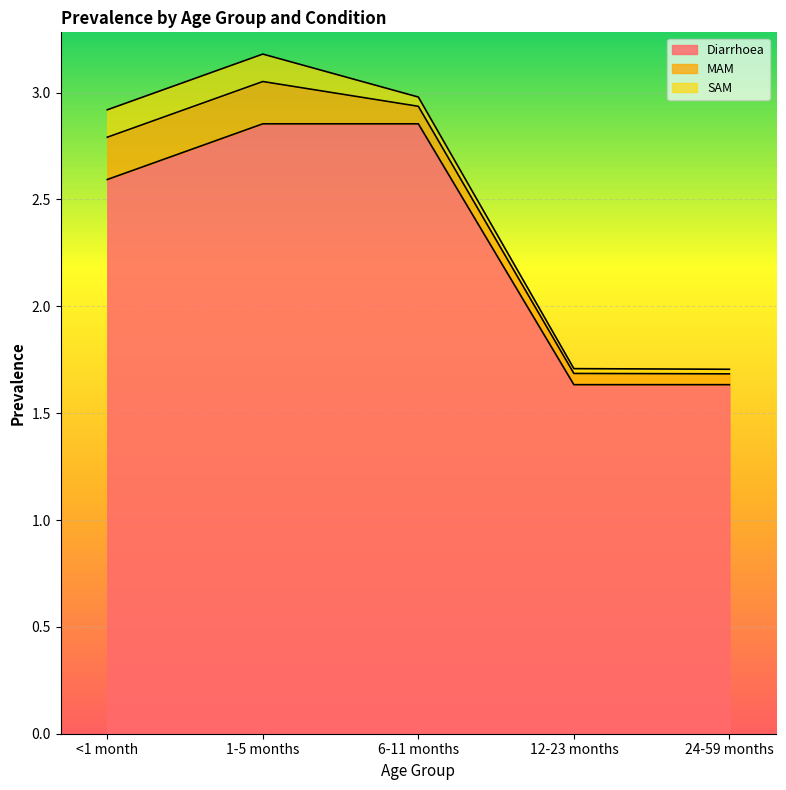

True or false: SAM and MAM intersect in this chart.

False